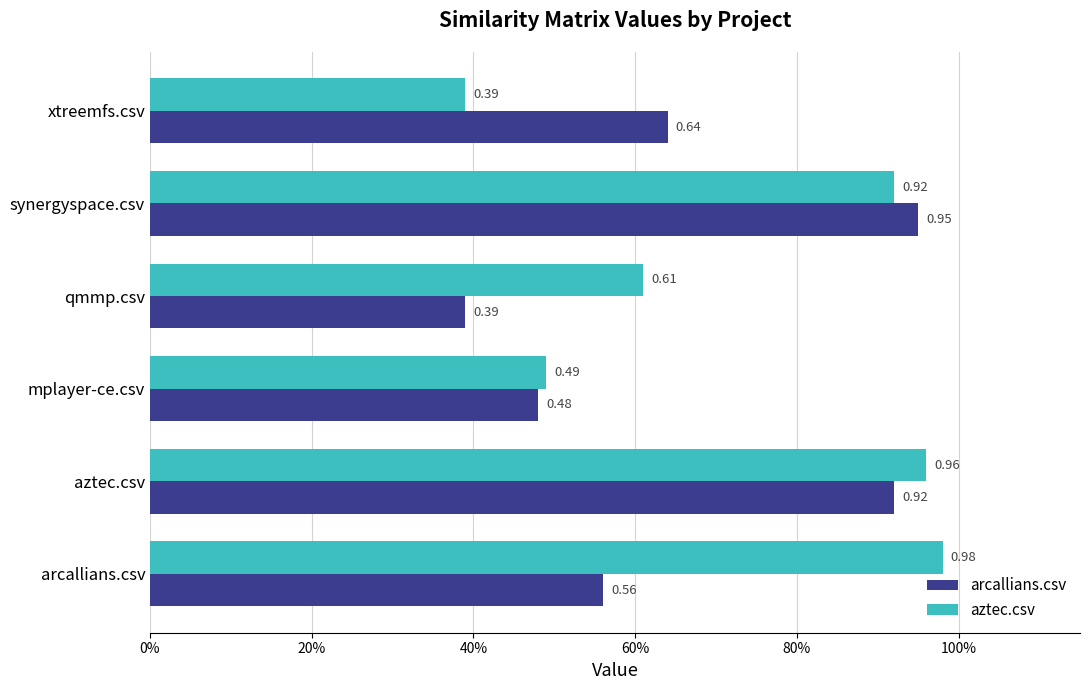

Reading left to right, transcribe all the data shown in this chart.

arcallians.csv: 0.6	0.9	0.5	0.4	0.9	0.6
aztec.csv: 1.0	1.0	0.5	0.6	0.9	0.4